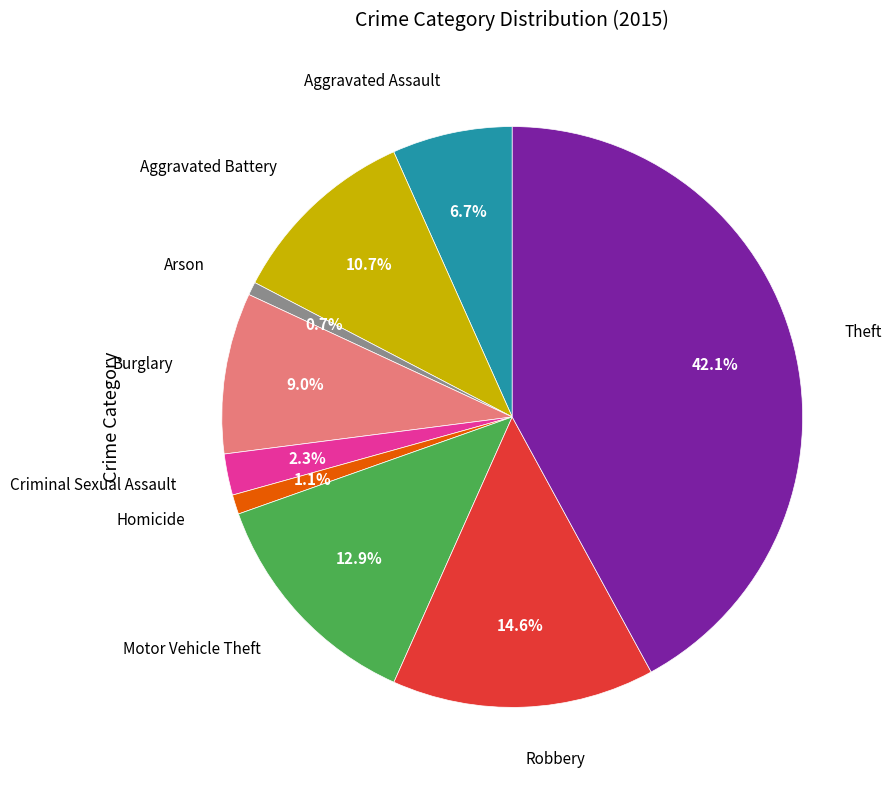

Is there a majority slice in this chart?

No